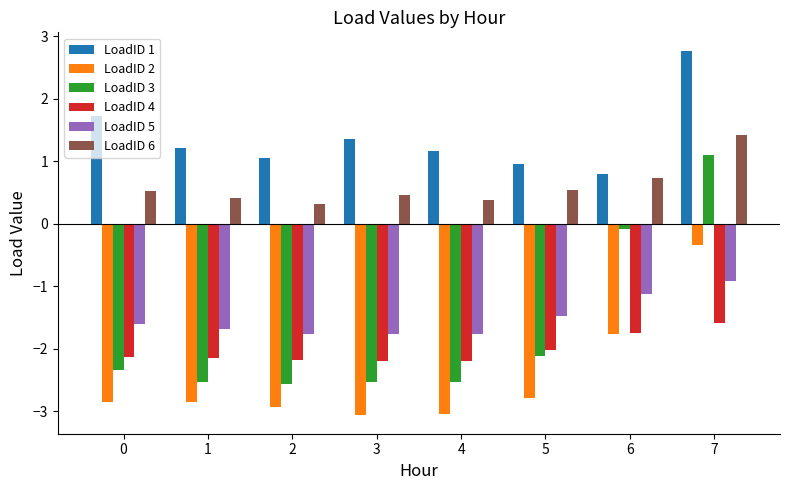

How many bars are there in each group?

6